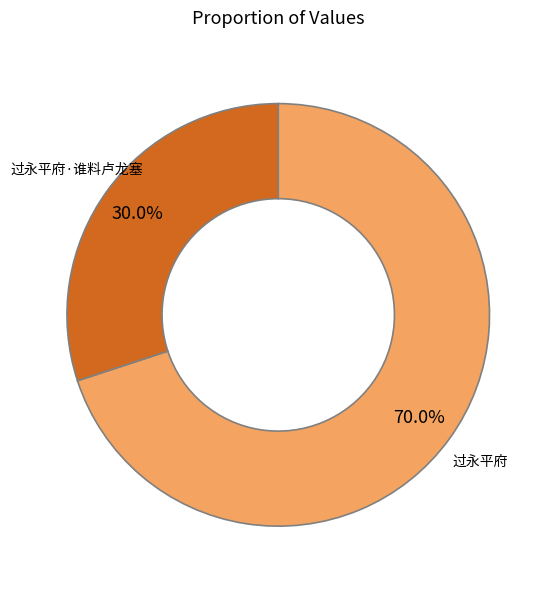

Does 过永平府 represent more than half of the total?

Yes